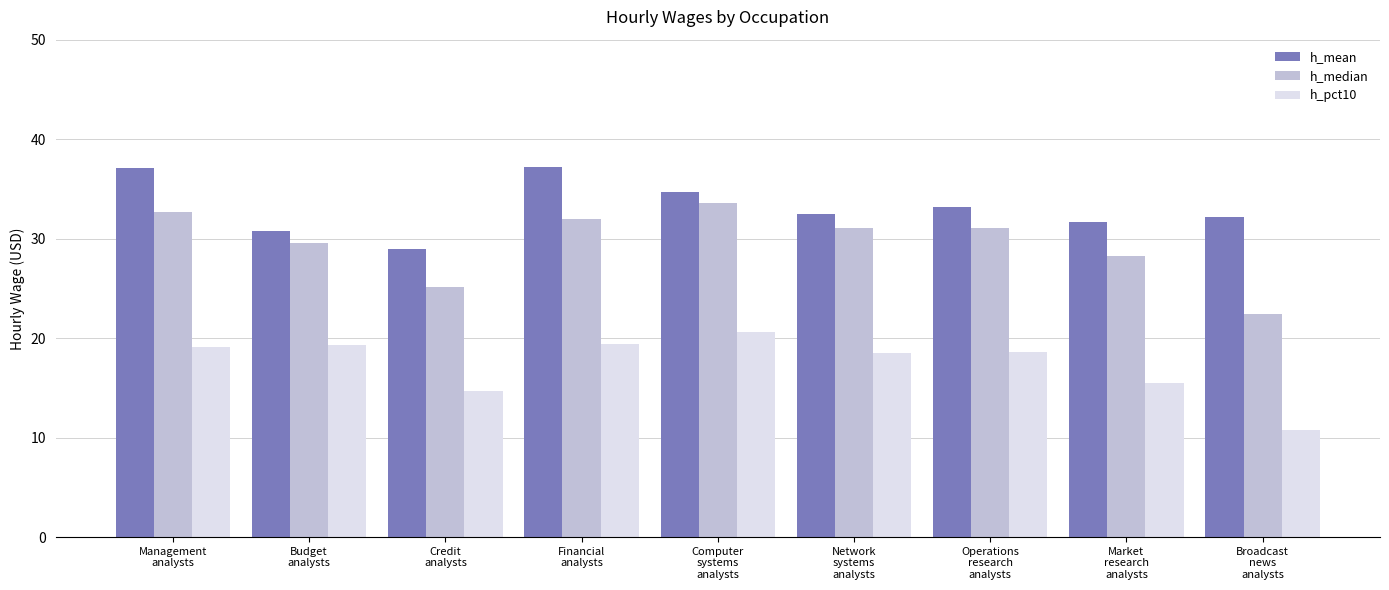

How many bars are there in each group?

3